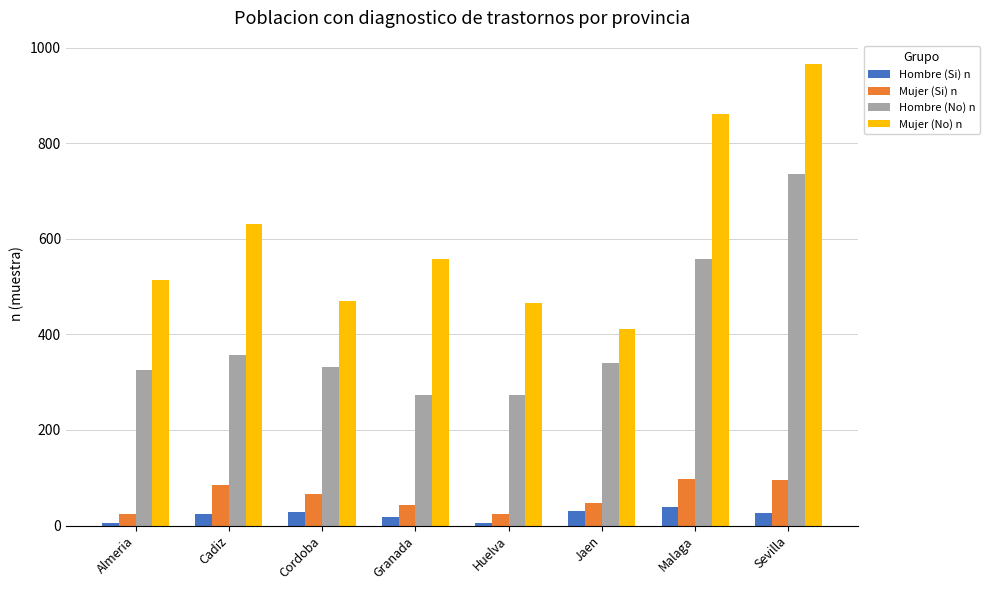

True or false: Mujer (No) n has a value of 286 at Huelva.

False